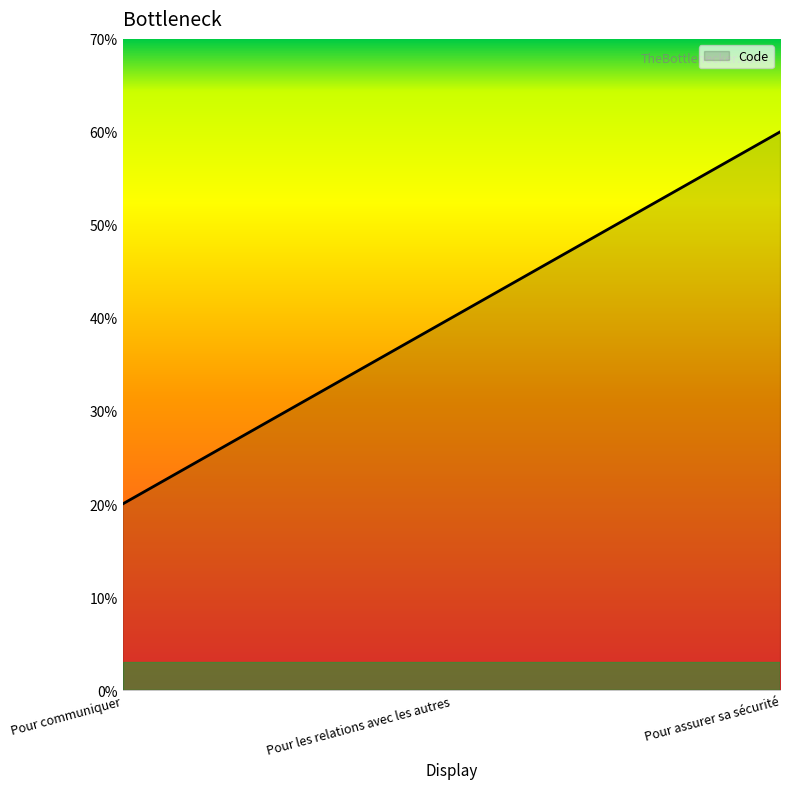

Count the values in the range 1 to 3.

3